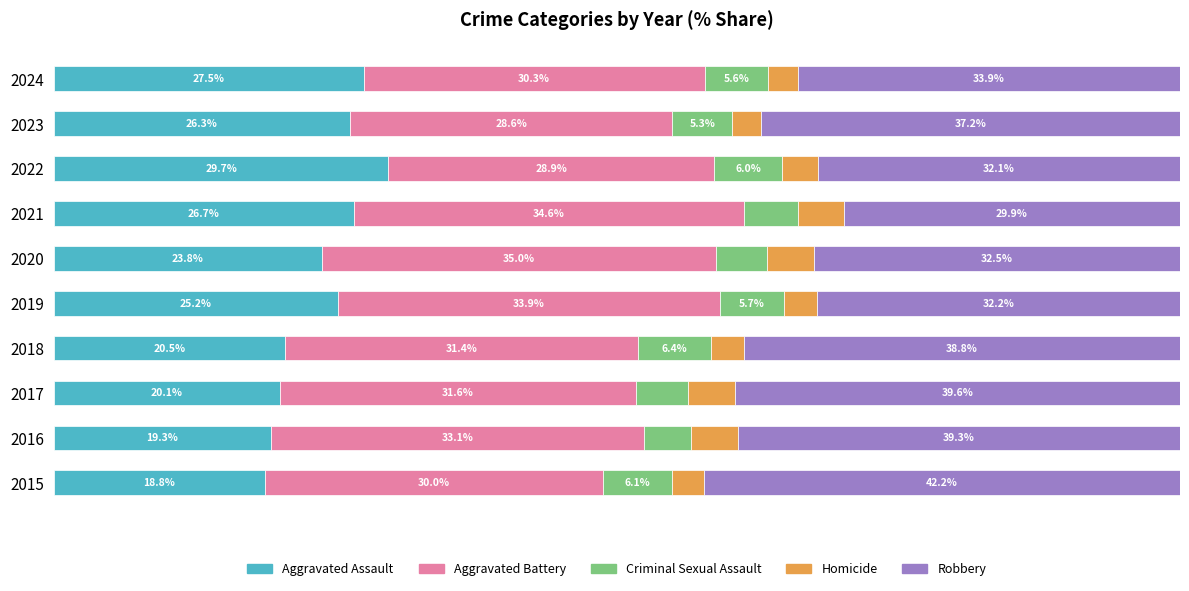

Rank the categories by Aggravated Assault value from highest to lowest.

2022, 2024, 2021, 2023, 2019, 2020, 2018, 2017, 2016, 2015